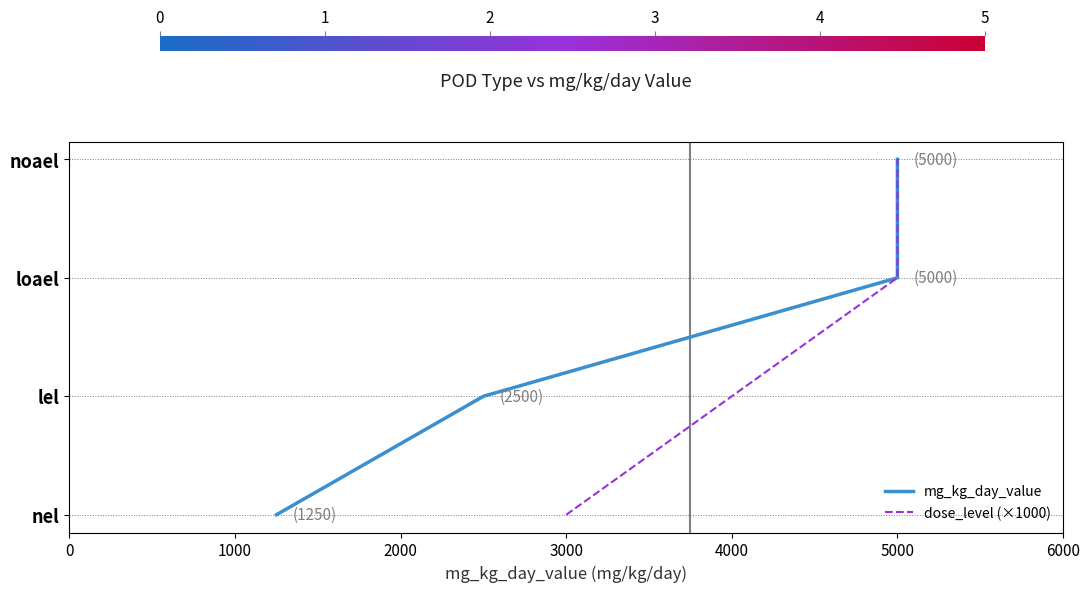

How many data points in dose_level (×1000) are less than 2?

2